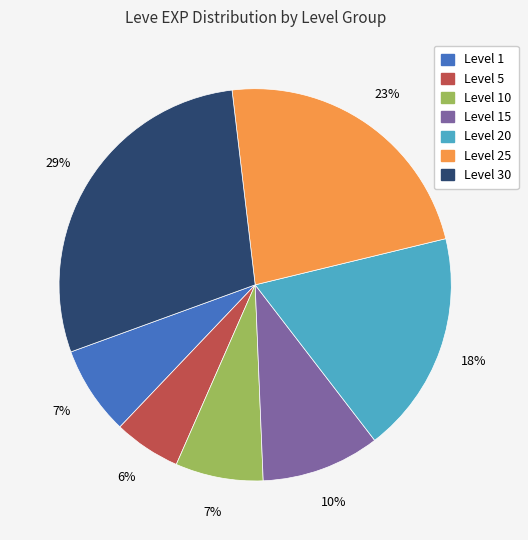

To the nearest percent, what is the average slice percentage?

14%